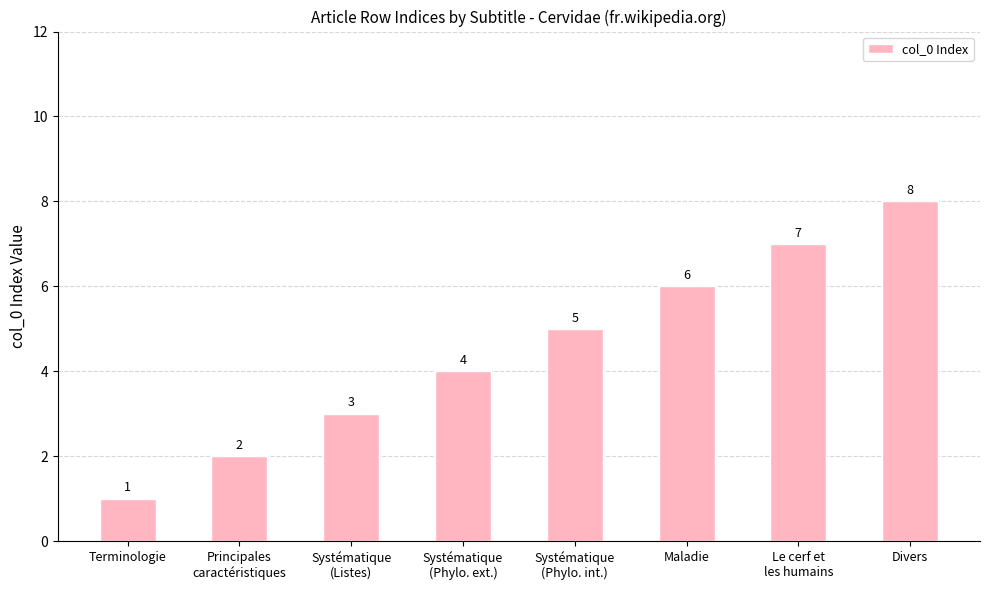

What is the difference between the second highest and second lowest values?

5